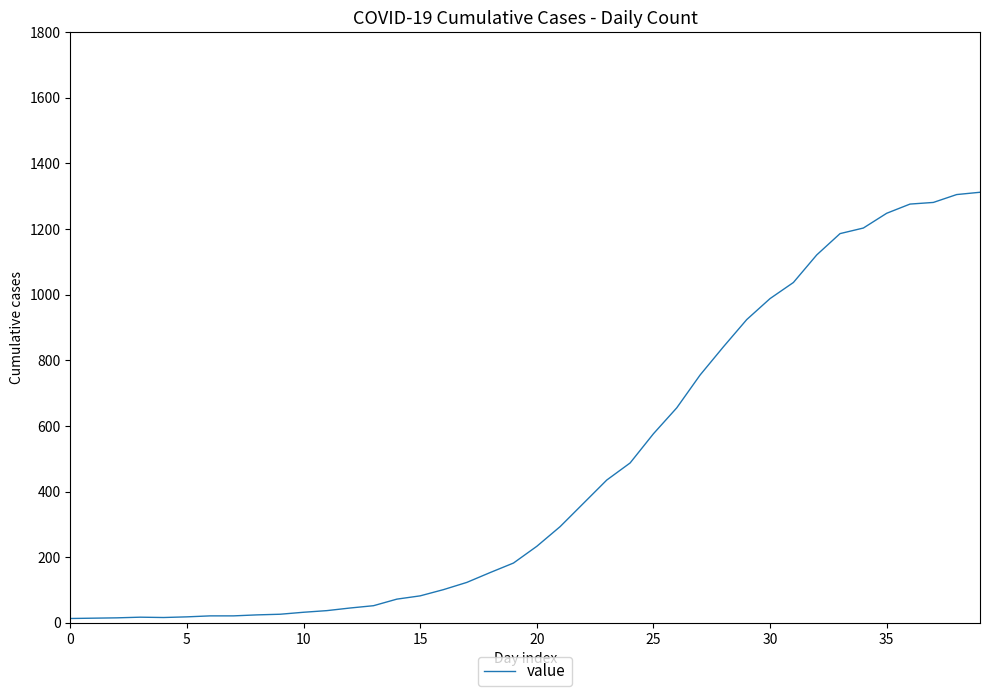

What is the difference between the maximum and minimum values?

1299